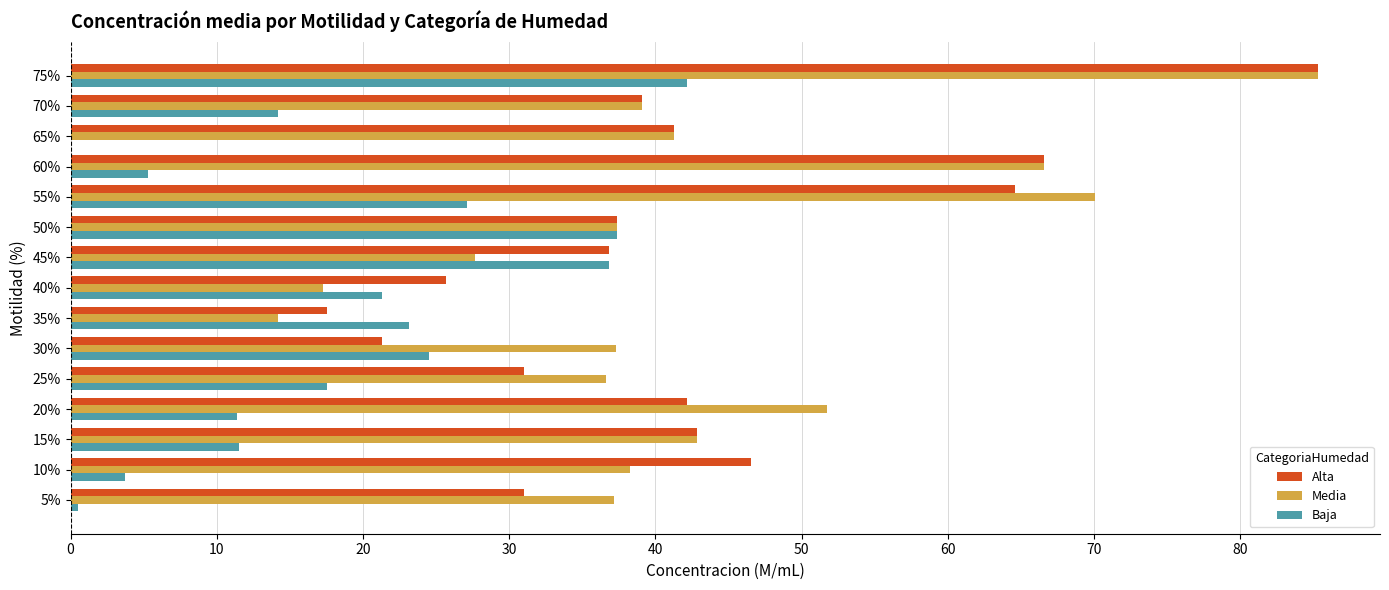

The Alta series shows 36.8 at 45%. True or false?

True